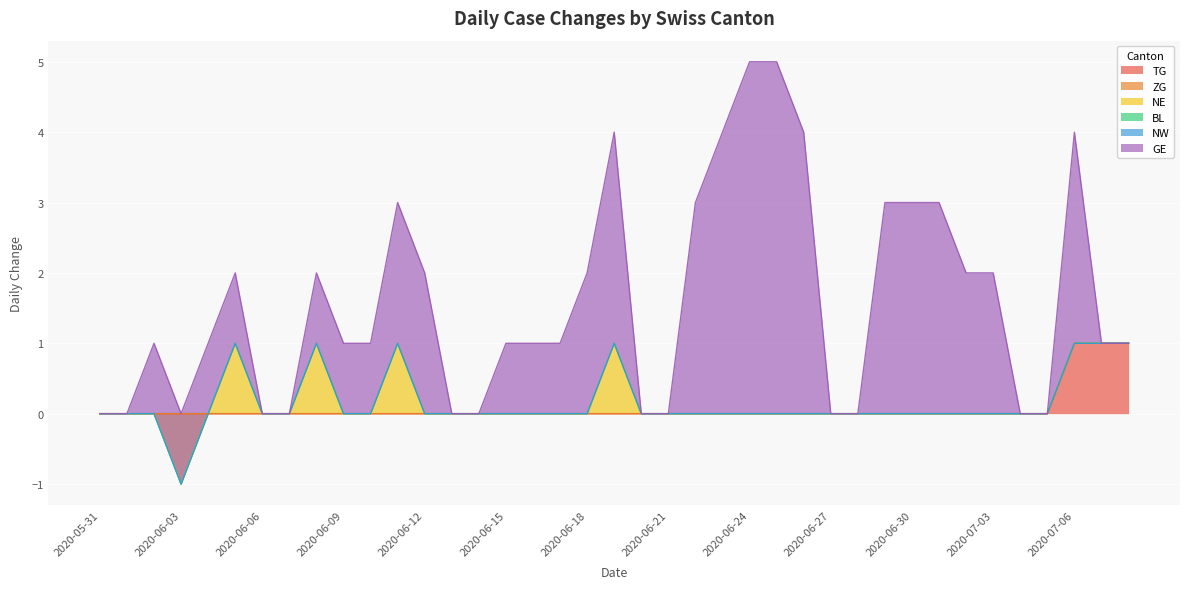

What is the label of the 31st point from the left?

2020-06-30